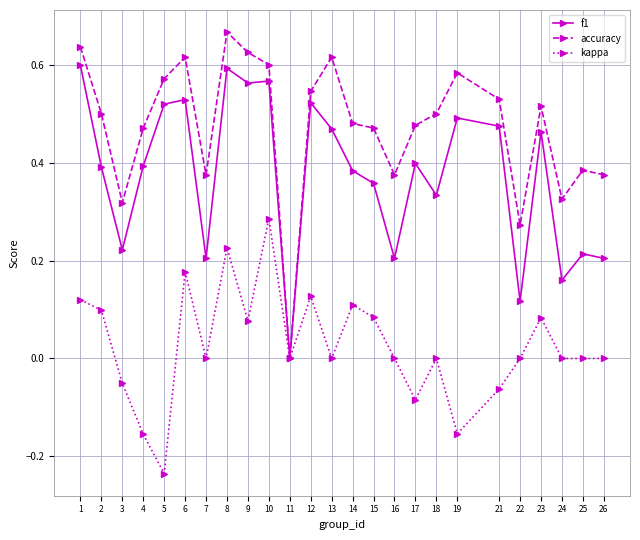

Which series has the largest total across all categories?

accuracy